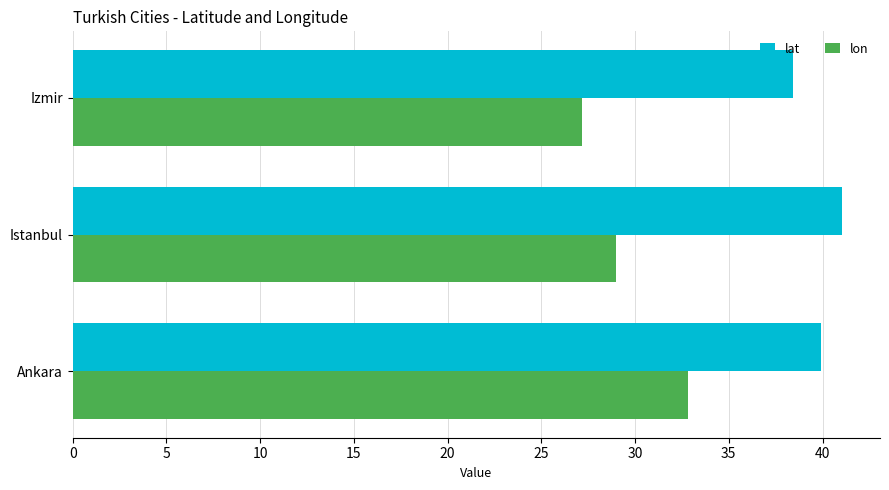

Which series has the largest range (max minus min)?

lon